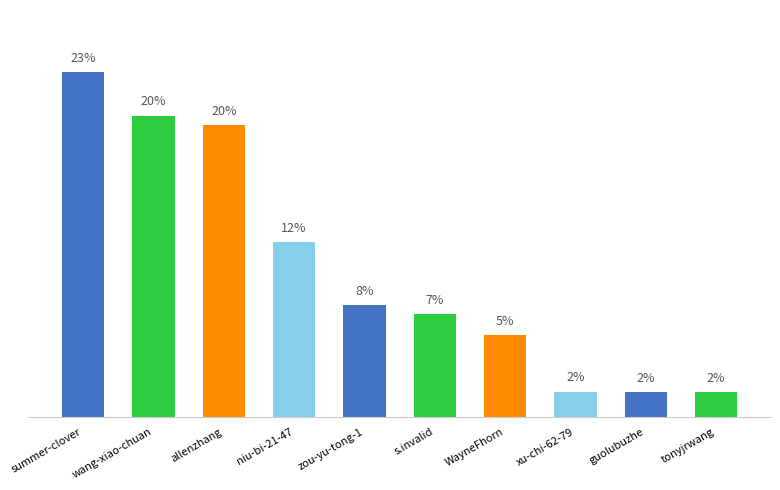

Are the bars horizontal?

No